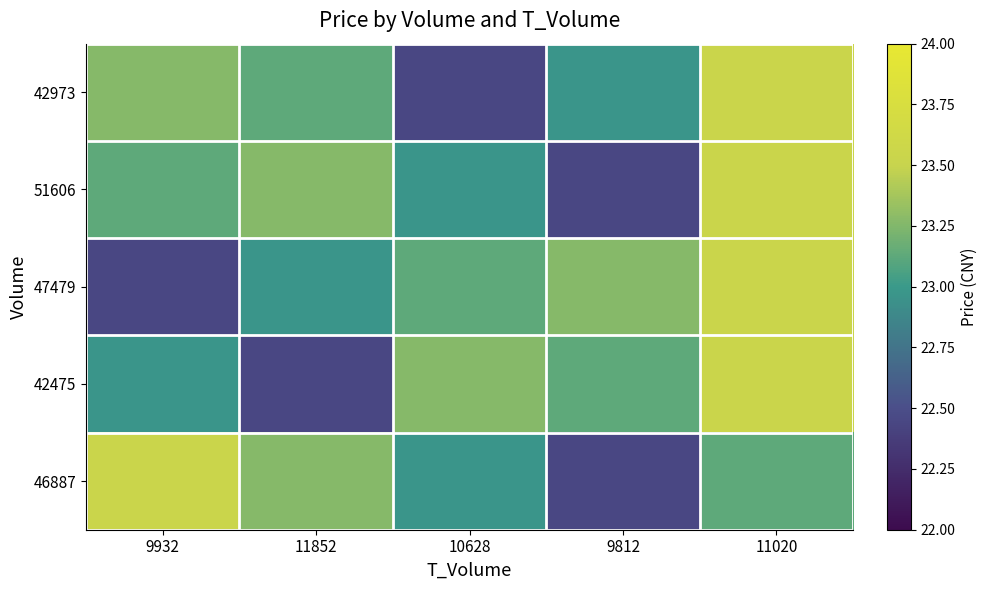

At 9812, list the series in order from largest to smallest.

47479, 42475, 42973, 51606, 46887